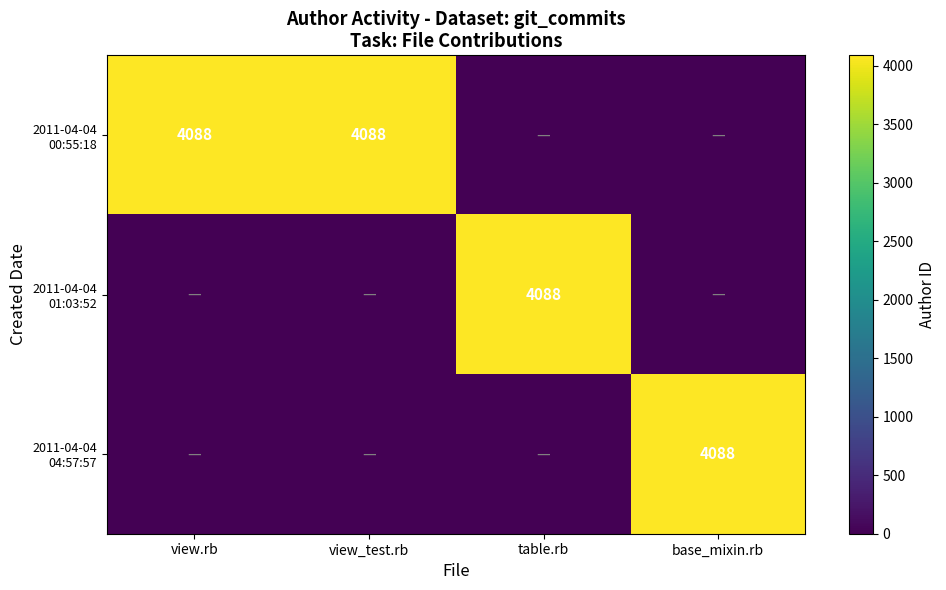

What is the spread (max minus min) of values at base_mixin.rb?

4088